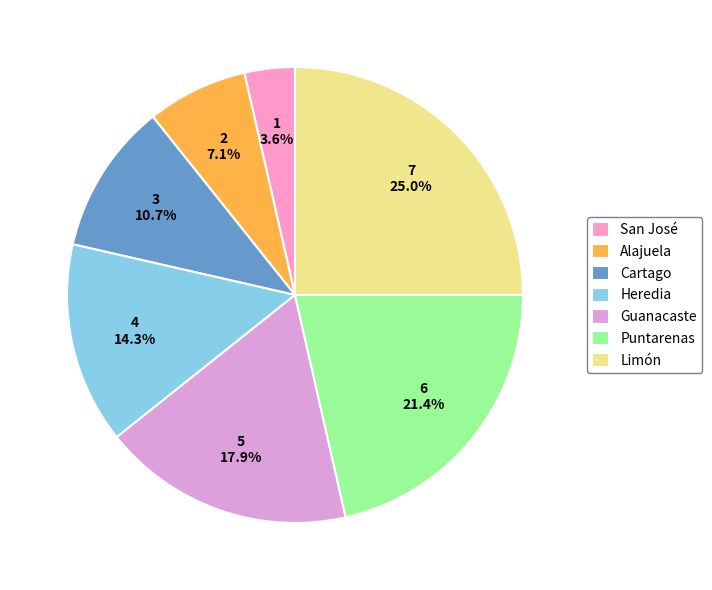

How many slices are in this pie chart?

7